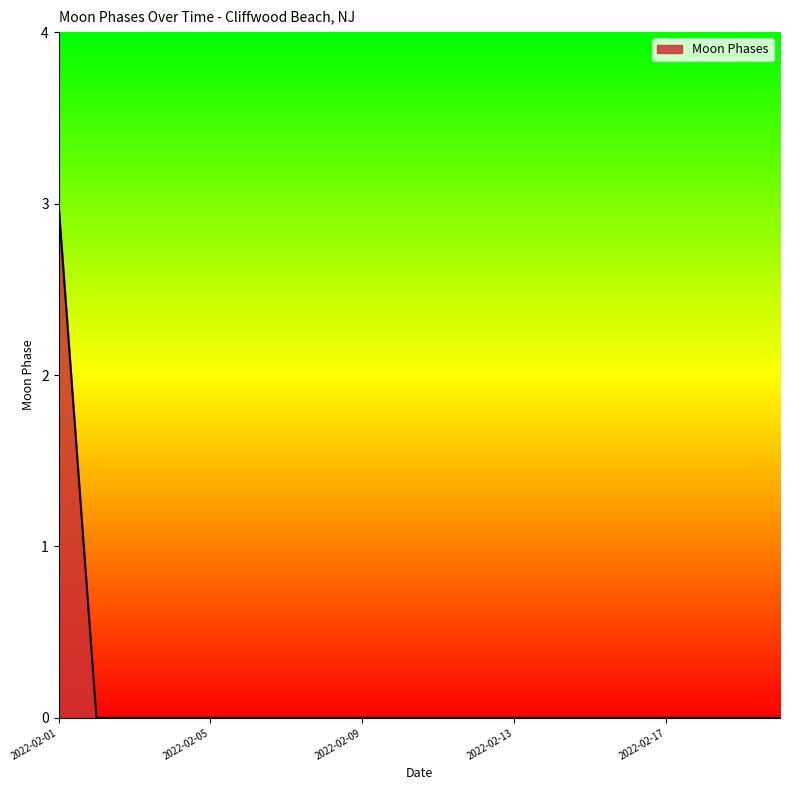

What is the maximum value shown in the chart?

3